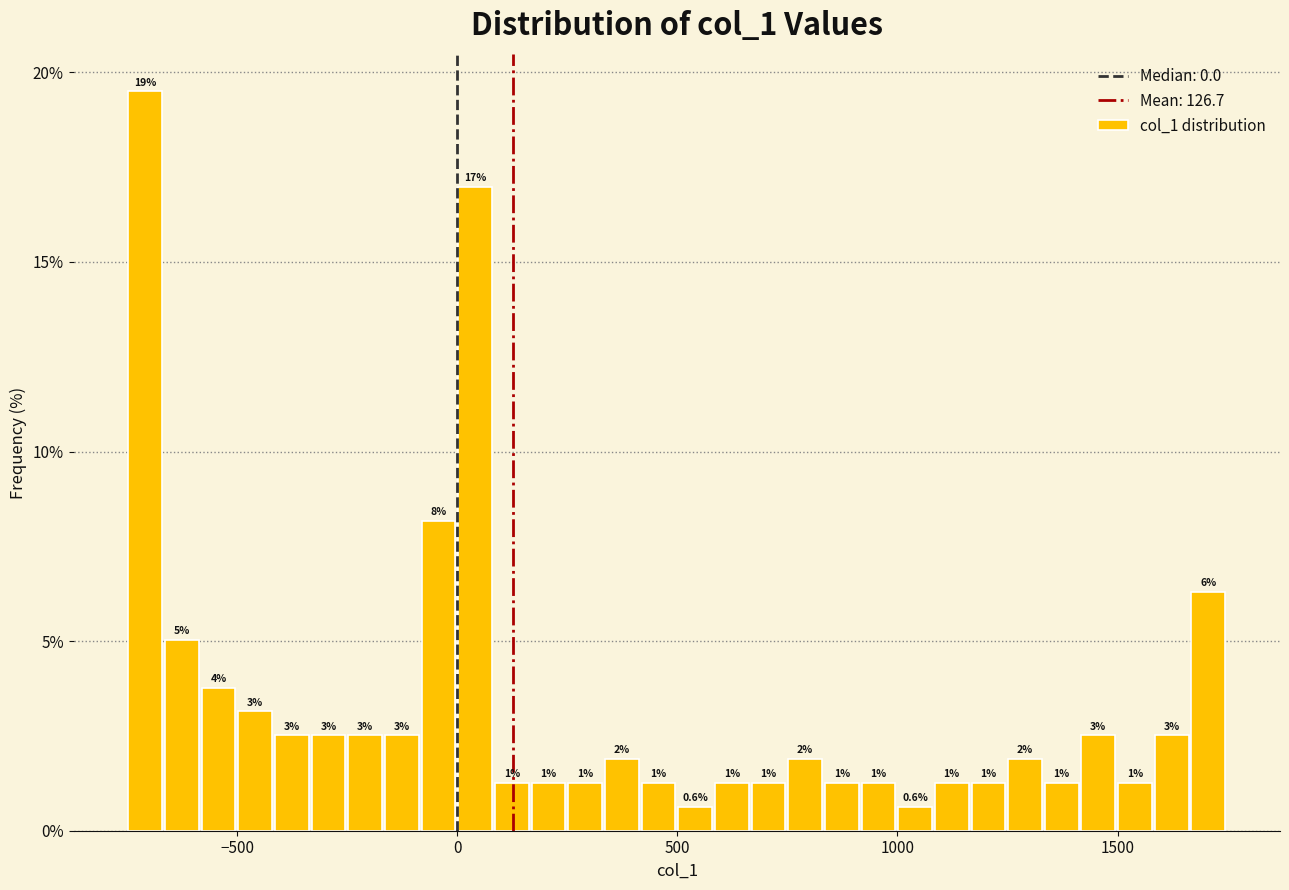

Around what value on the x-axis is the tallest bar? Give the approximate position of its centre, as read against the axis.

-700